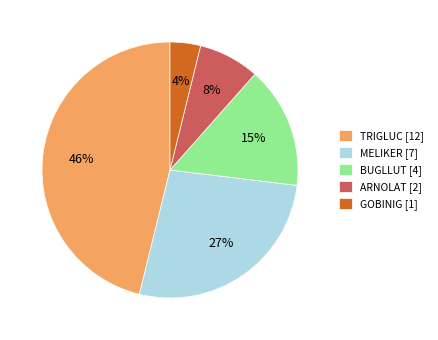

Between GOBINIG and ARNOLAT, which is larger?

ARNOLAT